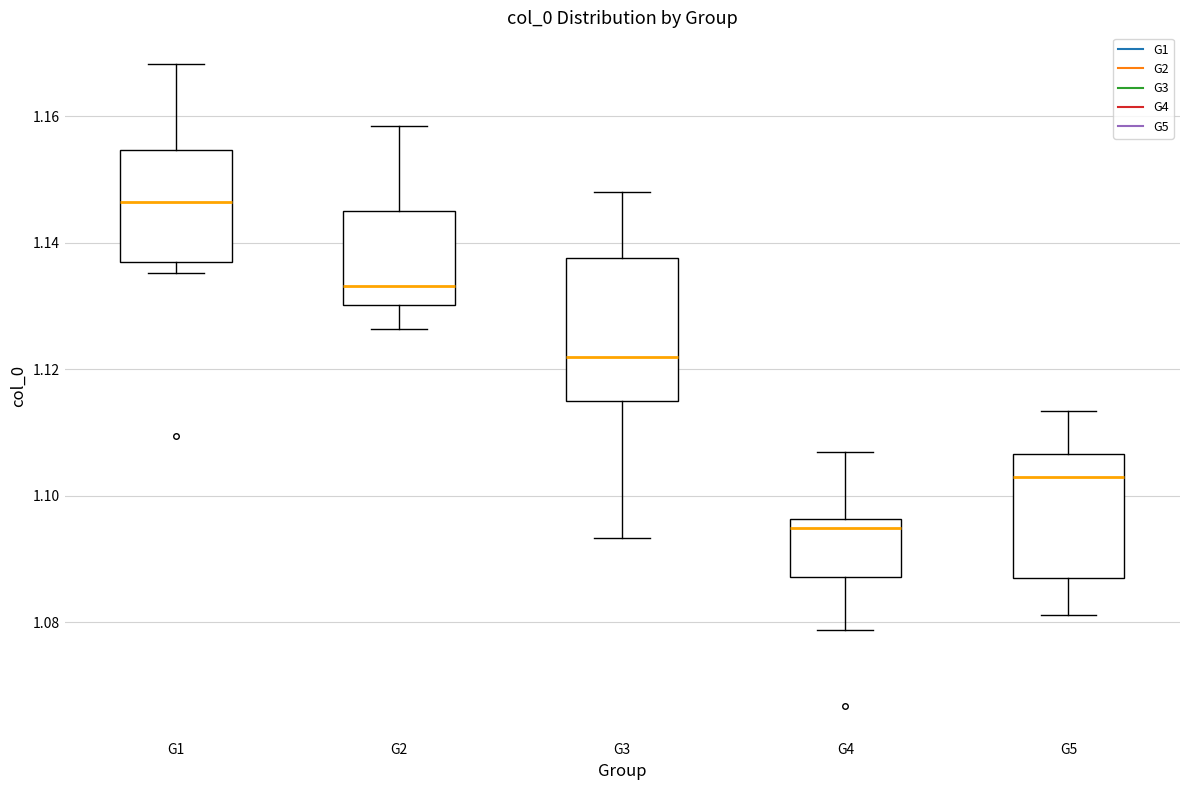

Reading left to right, transcribe this box plot: for each box, give where its median line is, the range the box spans, and where its two whiskers end, as read against the y-axis. The values are not printed on the chart, so give them approximately, as read against the axis.

G1: median 1.146, box 1.136 to 1.154, whiskers 1.136 (just below the box's lower edge) to 1.168
G2: median 1.134, box 1.130 to 1.146, whiskers 1.126 to 1.158
G3: median 1.122, box 1.116 to 1.138, whiskers 1.094 to 1.148
G4: median 1.094, box 1.088 to 1.096, whiskers 1.078 to 1.106
G5: median 1.102, box 1.088 to 1.106, whiskers 1.082 to 1.114